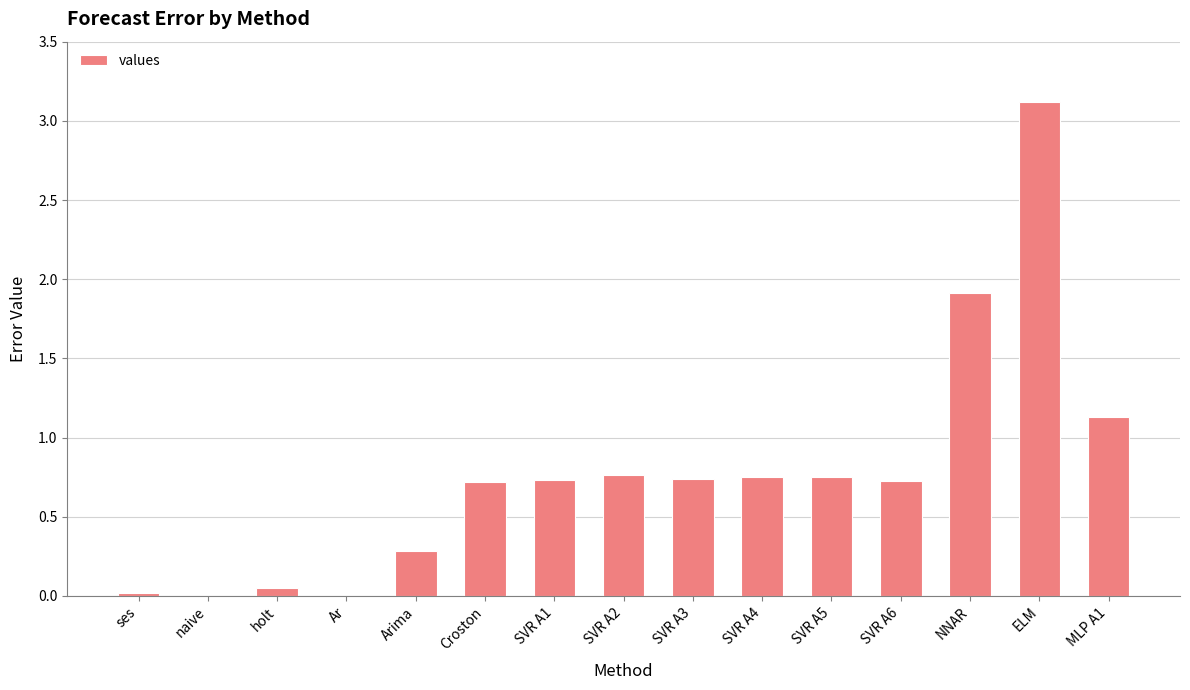

What is the sum of all values?

11.7